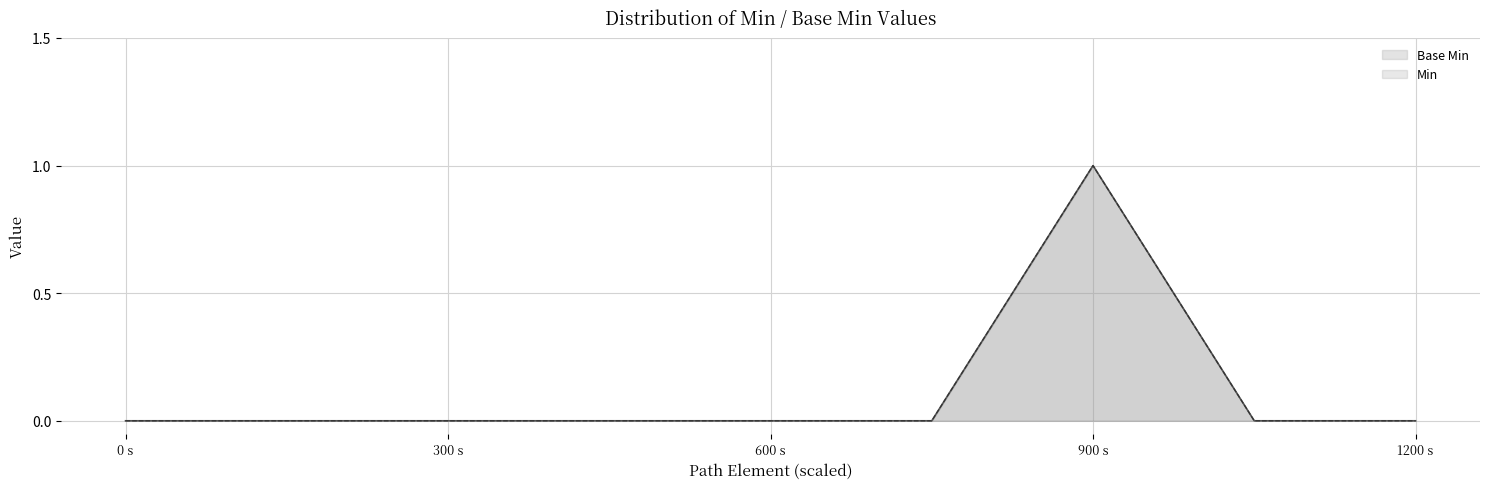

Does the chart have visible grid lines?

Yes